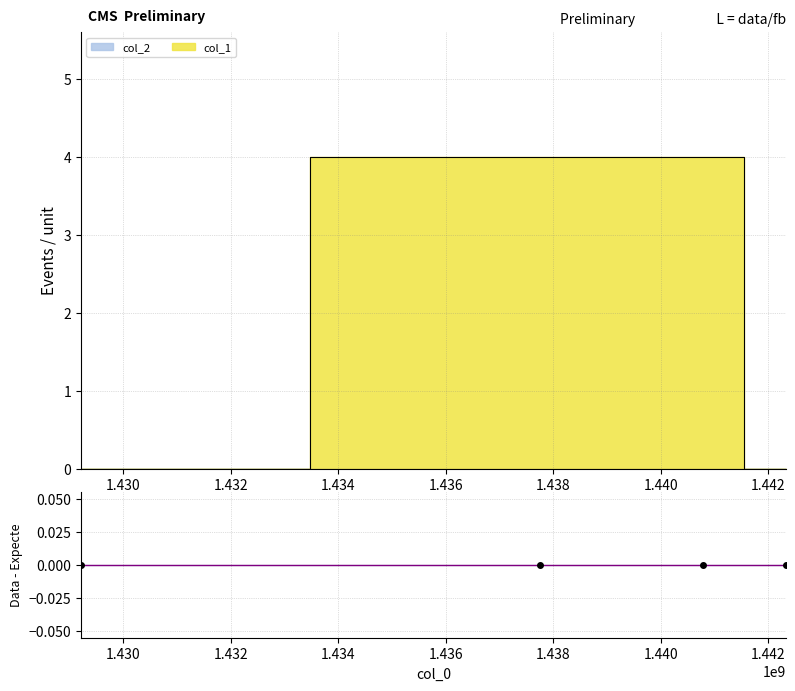

Read the value at 1437750829.

4